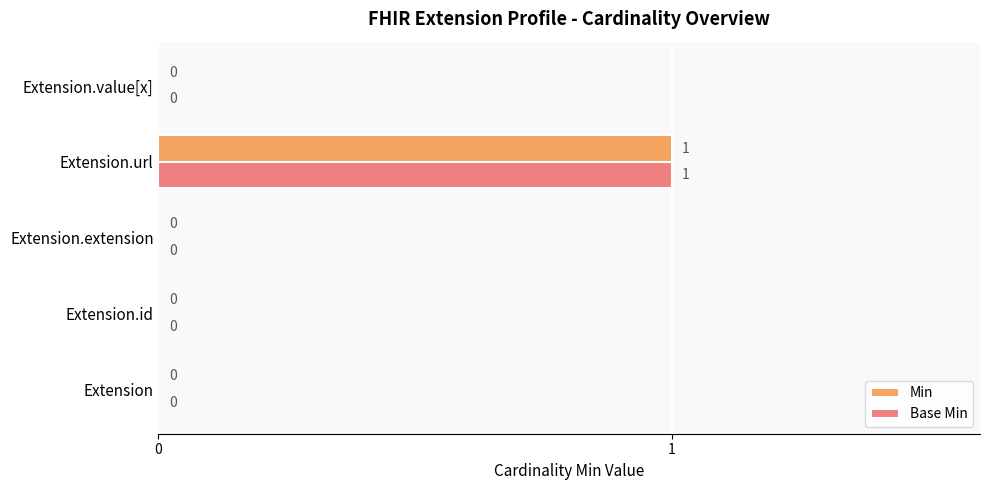

Which label corresponds to the largest value in the chart?

Extension.url